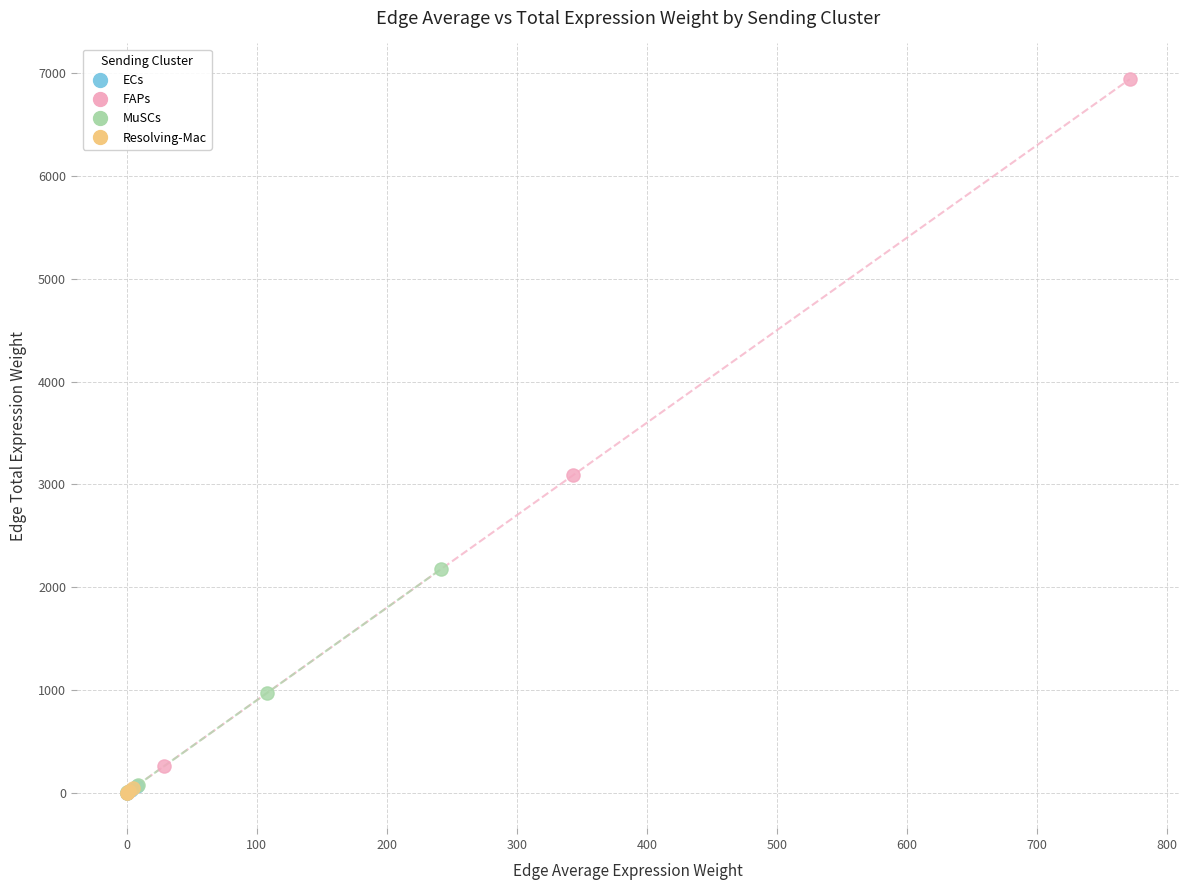

Which series has the widest spread of Y values?

FAPs